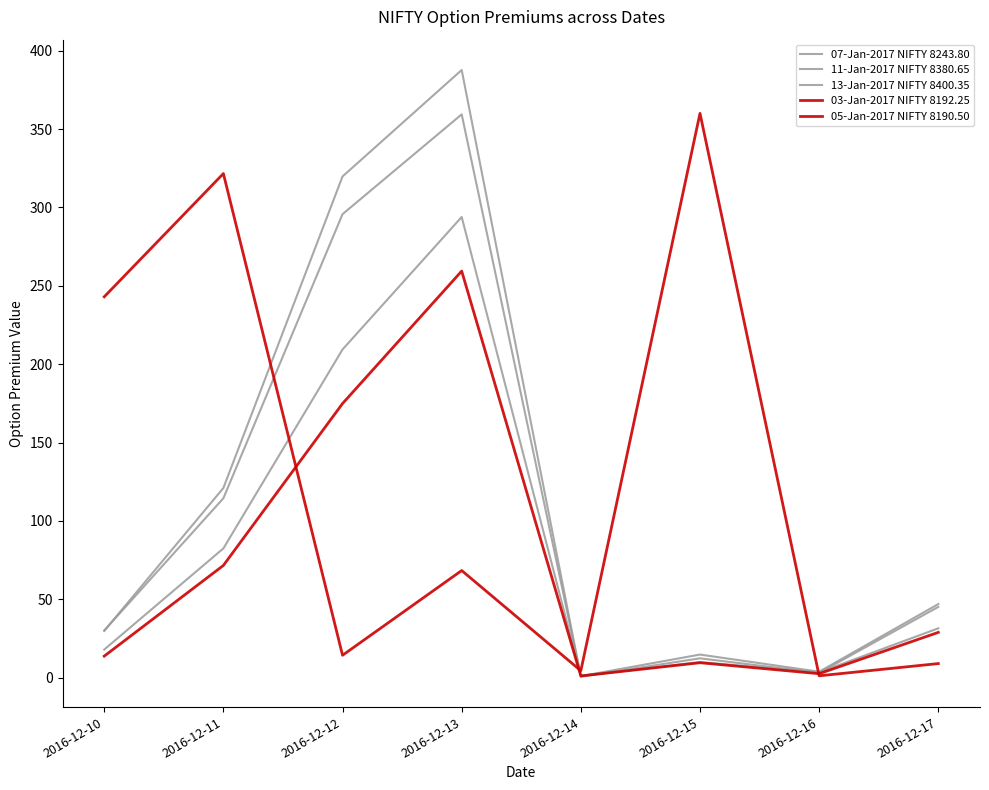

Does the chart display data point markers on the line(s)?

No